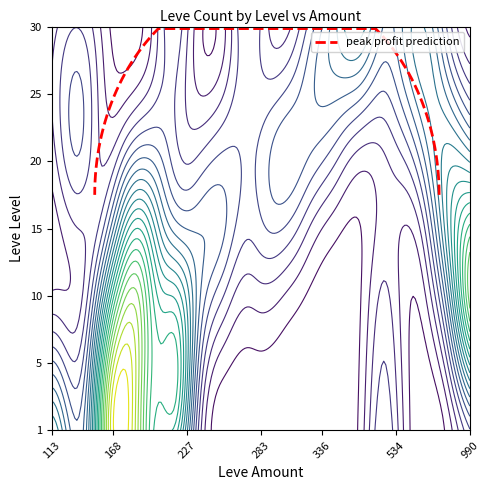

Which label corresponds to the largest value in the chart?

168